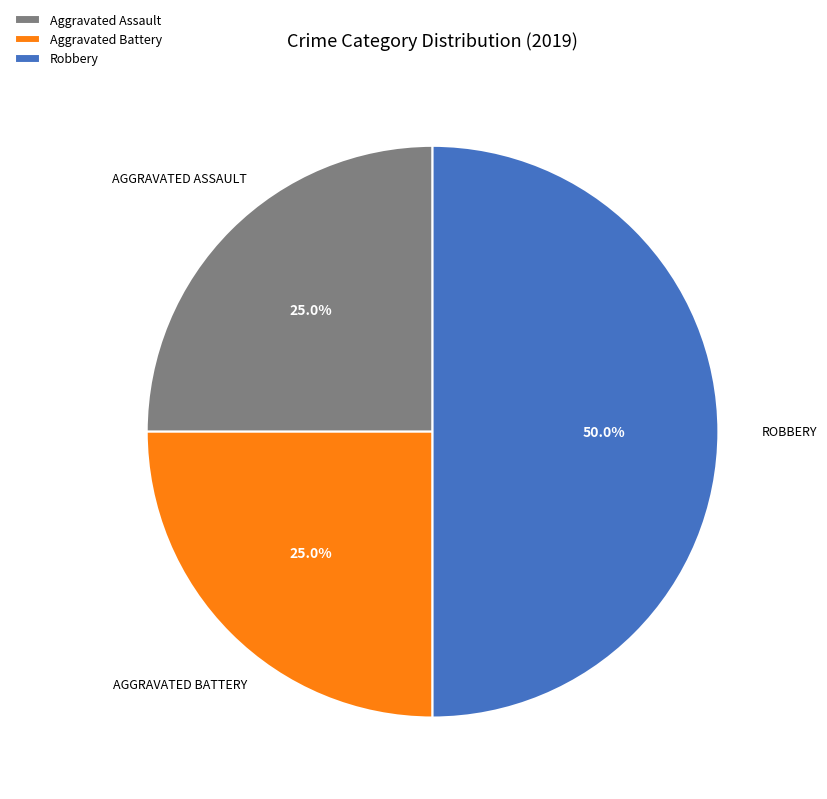

How many segments does this pie chart have?

3